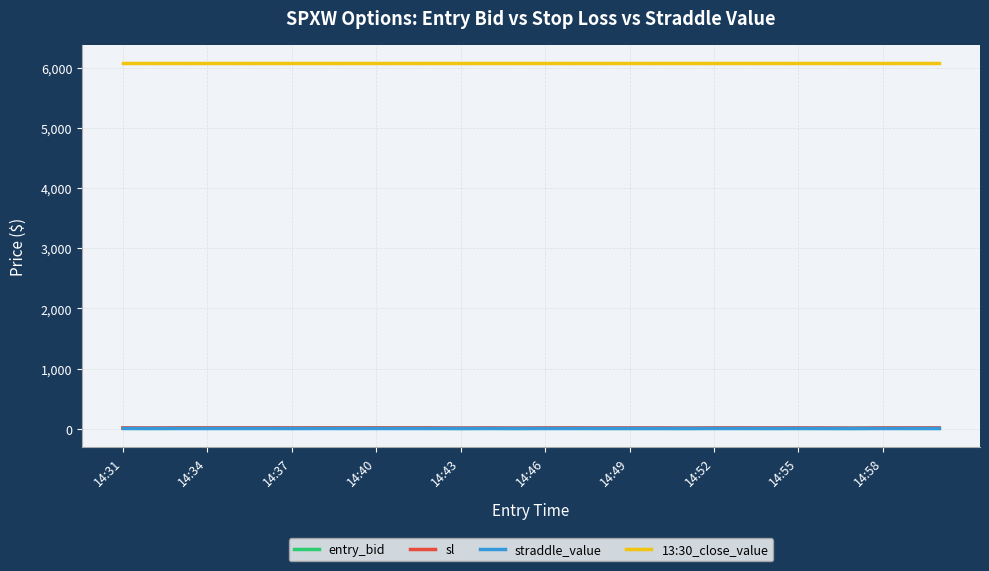

Which series has the largest total across all categories?

13:30_close_value